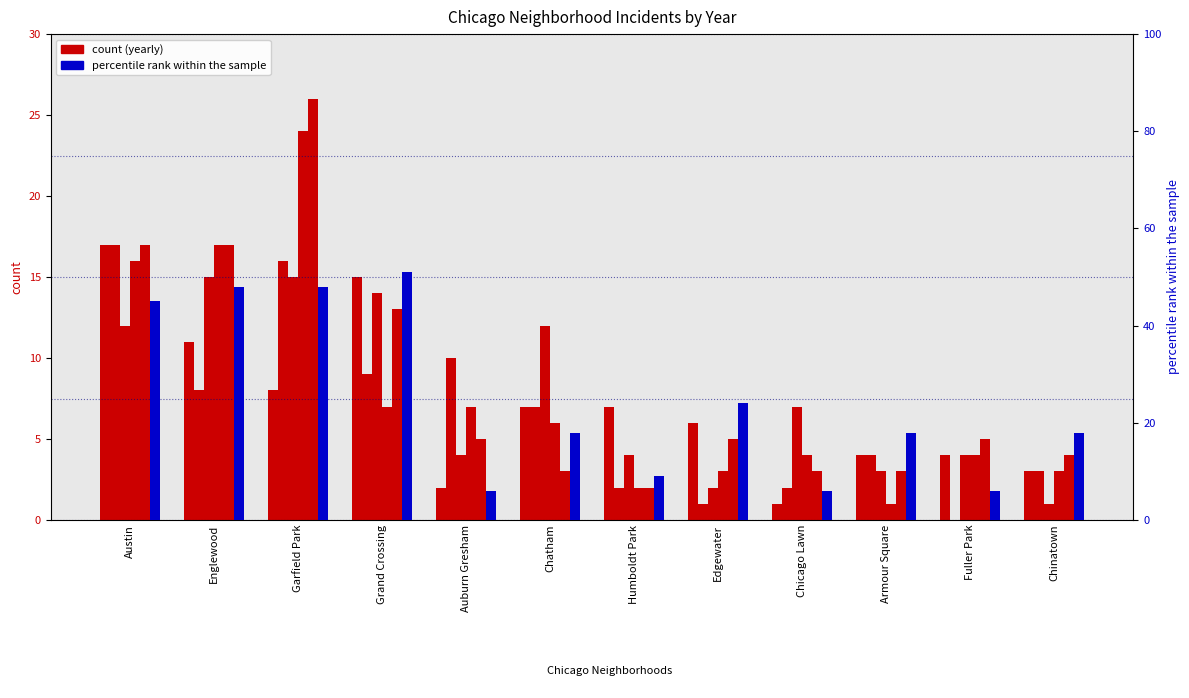

Where is 2020 nearest to the value 12?

Austin